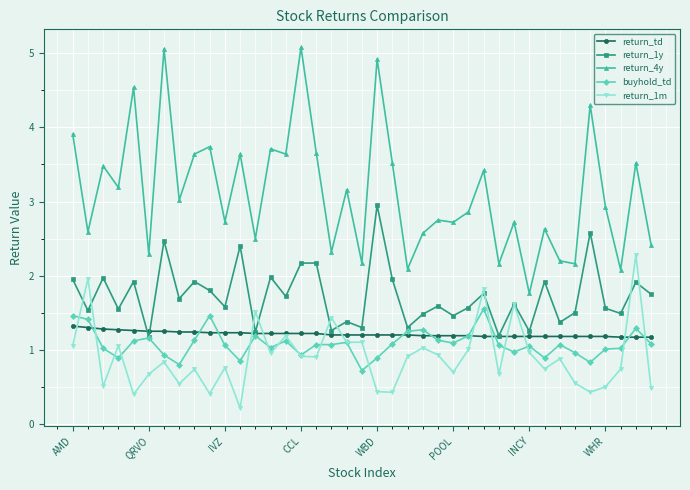

What is the sum of all buyhold_td values?

42.2